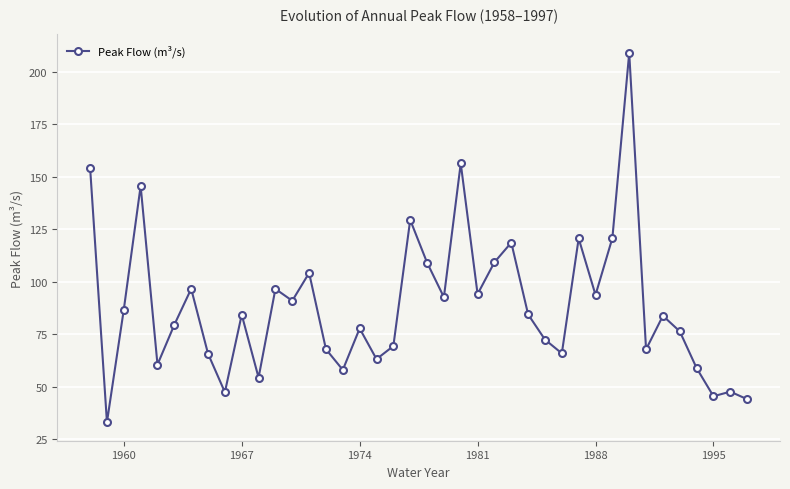

What is the smallest value displayed?

33.1